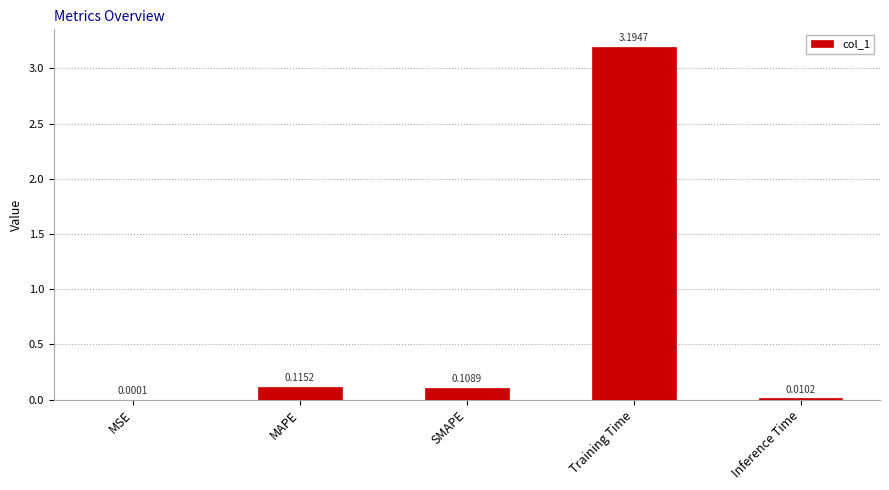

What is the sum of all values?

3.4